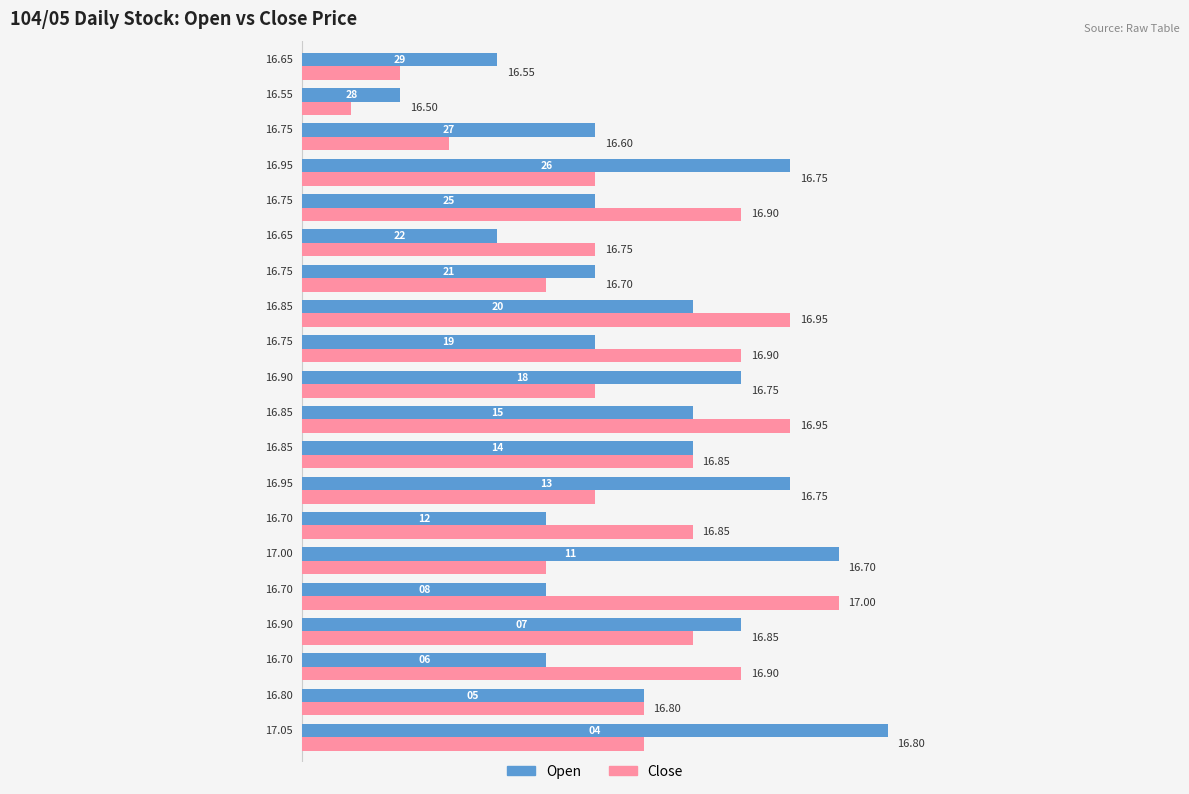

List the series in order of their overall mean, highest first.

Open, Close